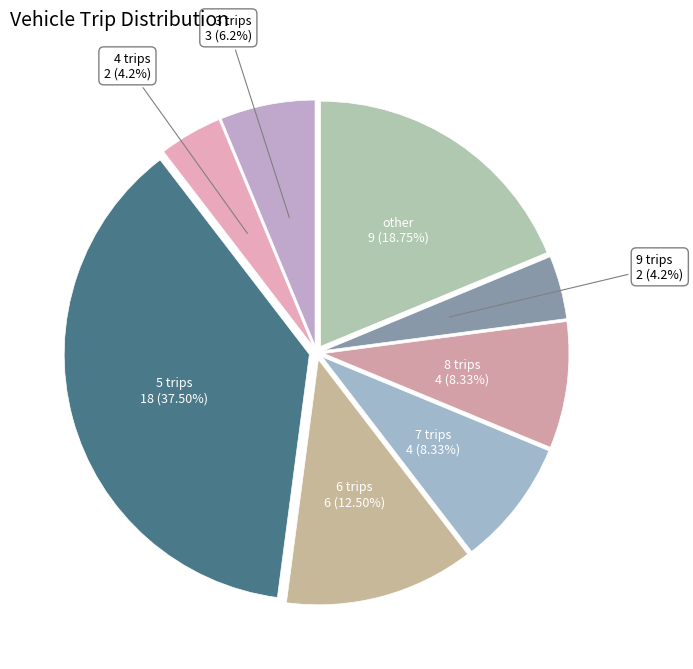

Is there any slice that represents more than half of the pie?

No